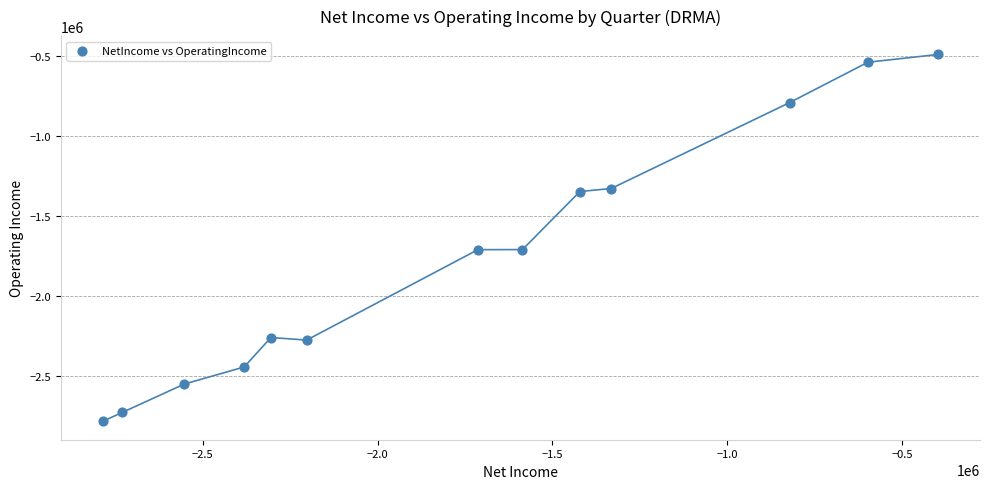

What is the range of X values (max minus min)?

2389839